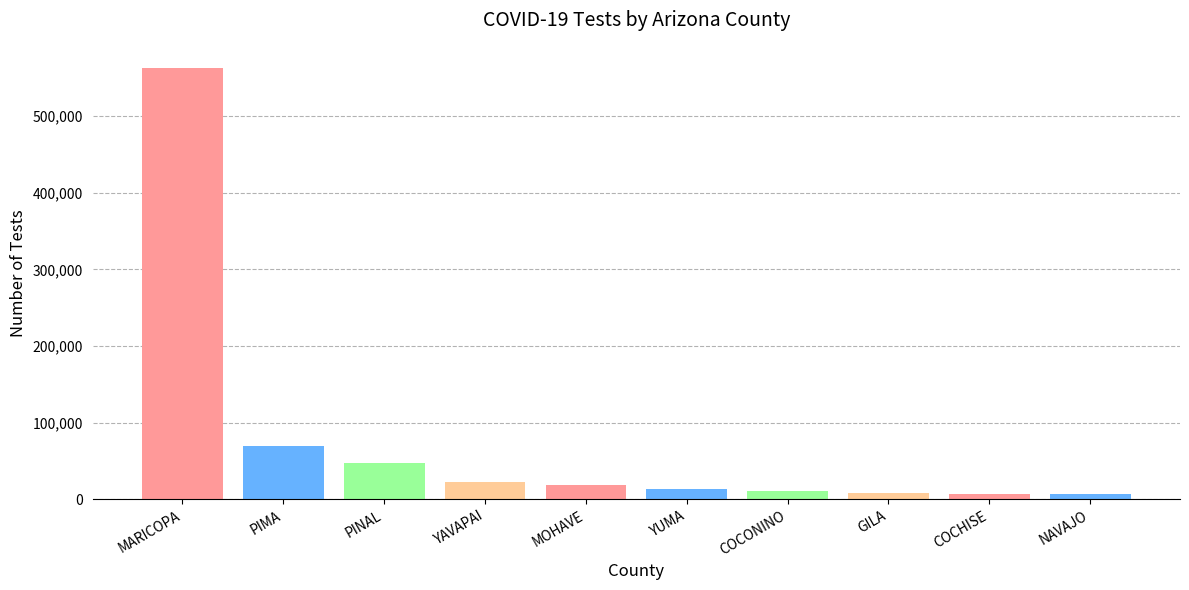

What is the average value?

76548